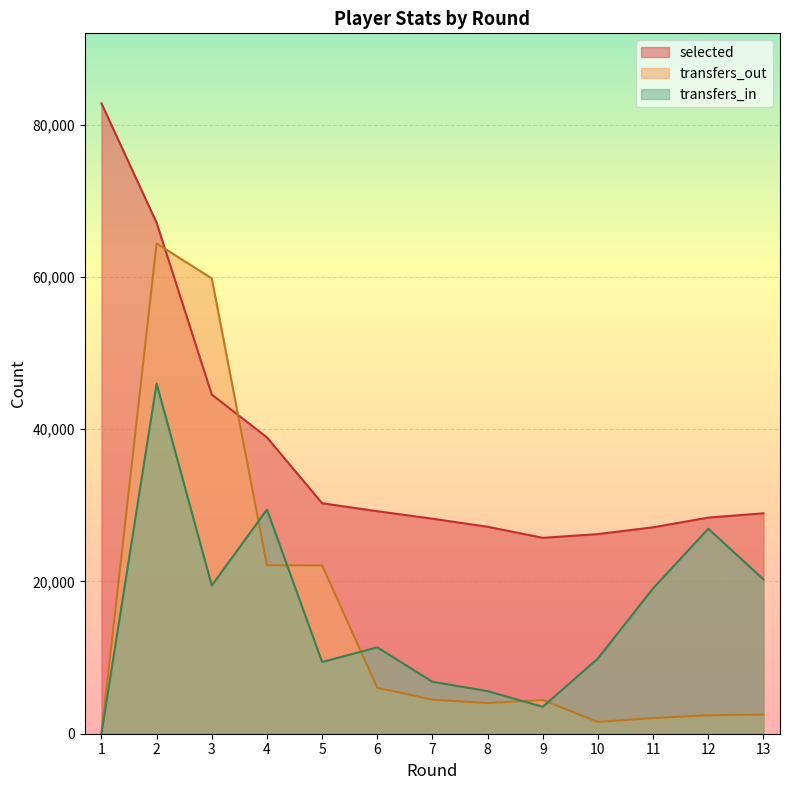

In transfers_in, how many points are lower than both neighbors (excluding endpoints)?

3